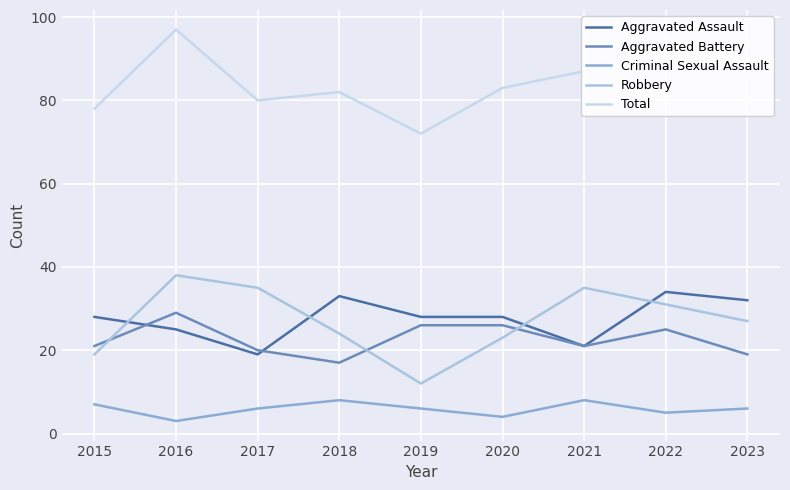

Which category has the highest value in the Aggravated Assault series?

2022